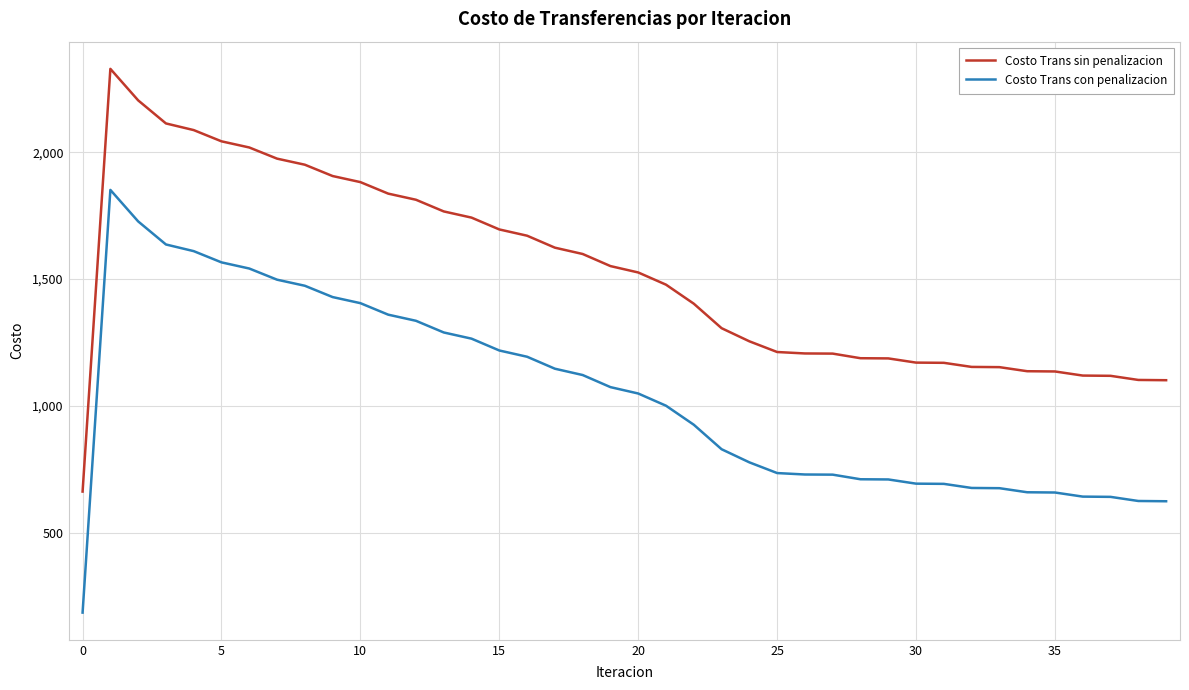

What is the maximum value for Costo Trans sin penalizacion?

2329.1